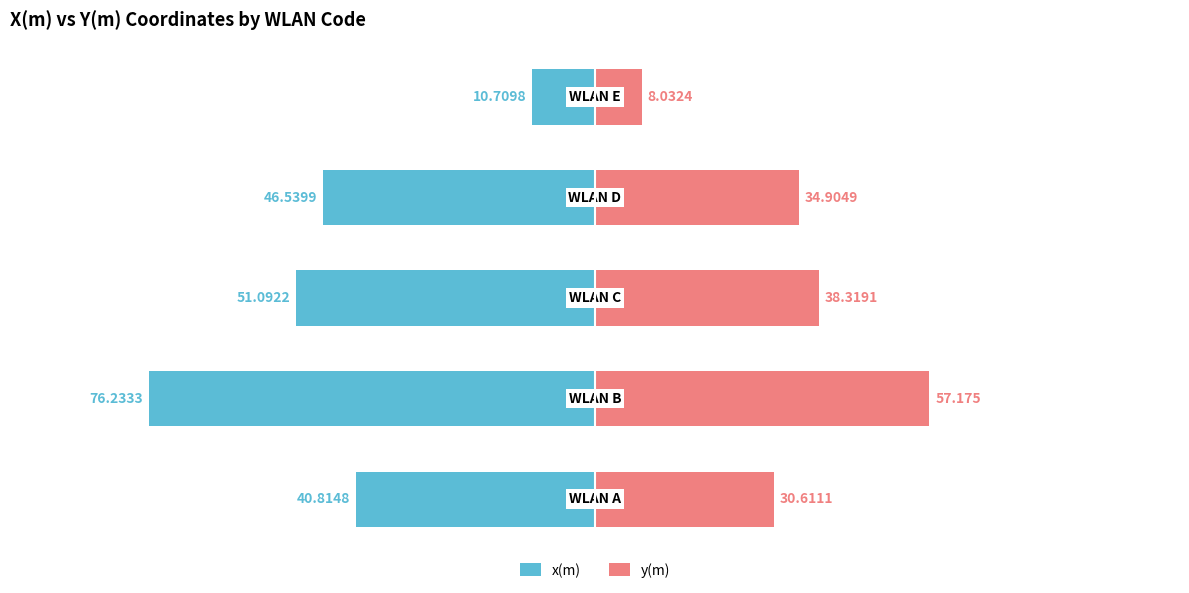

The value of x(m) at −75 is -76.2. True or false?

True